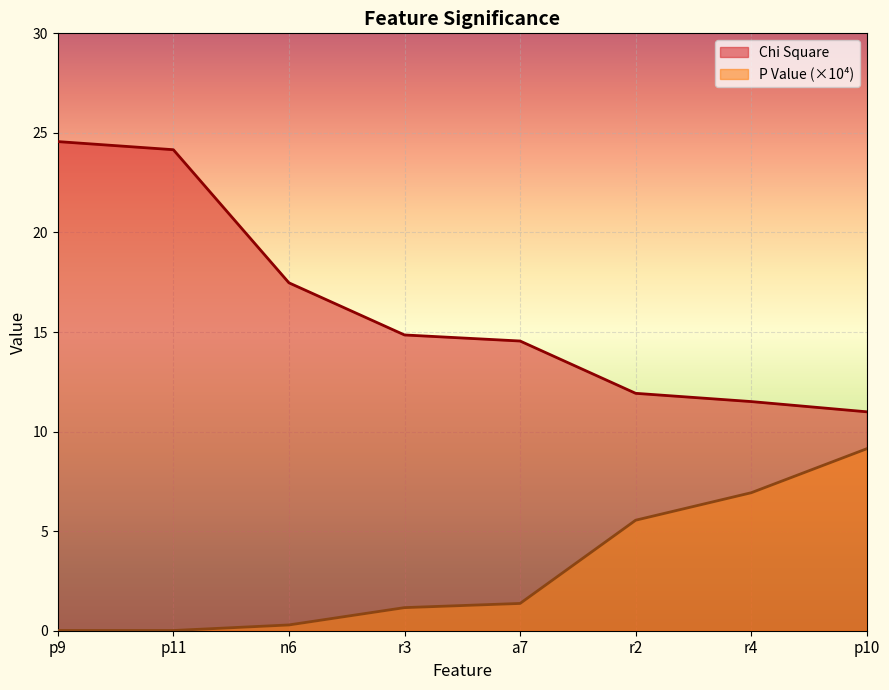

True or false: Chi Square has more than 0 interior local peaks.

False